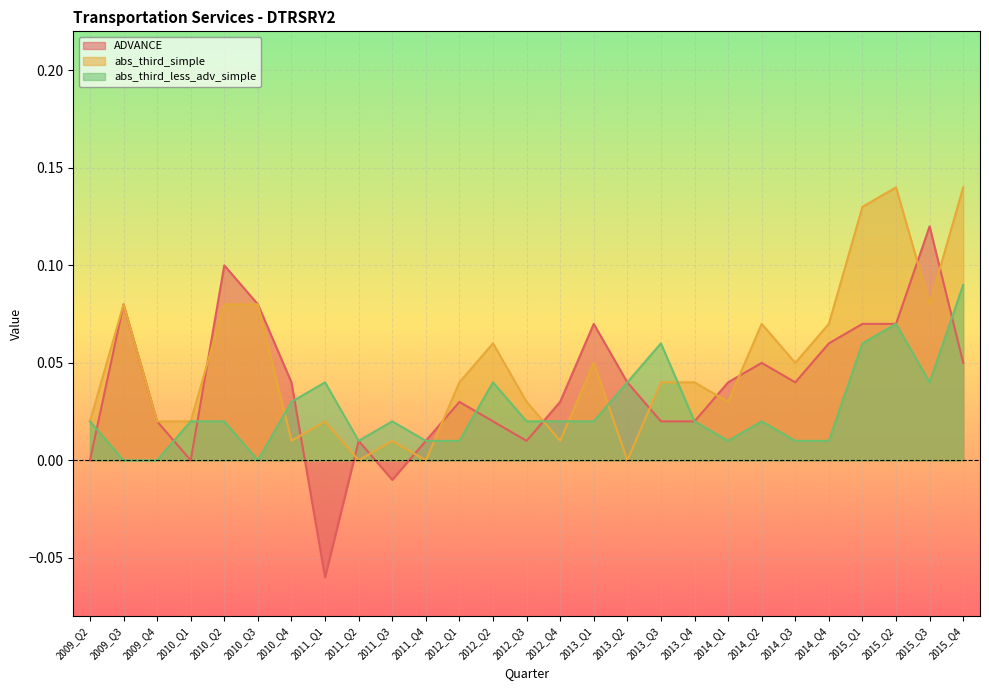

The abs_third_less_adv_simple series shows 0.0 at 2012_Q1. True or false?

False